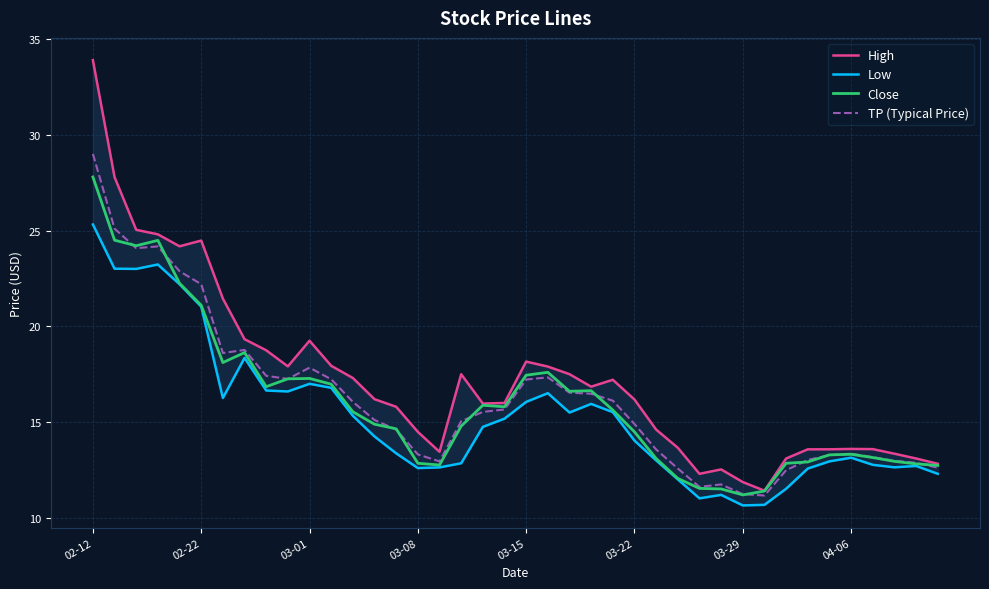

Reading left to right, transcribe all the data shown in this chart.

High: 33.9	27.8	25.0	24.8	24.2	24.5	21.5	19.3	18.8	17.9	19.2	17.9	17.3	16.2	15.8	14.5	13.4	17.5	16.0	16.0	18.2	17.9	17.5	16.9	17.2	16.2	14.6	13.7	12.3	12.5	11.9	11.4	13.1	13.6	13.6	13.6	13.6	13.4	13.1	12.8
Low: 25.3	23.0	23.0	23.2	22.2	21.0	16.3	18.4	16.6	16.6	17.0	16.8	15.3	14.2	13.4	12.6	12.6	12.9	14.8	15.2	16.1	16.5	15.5	15.9	15.5	14.0	13.0	12.0	11.0	11.2	10.6	10.7	11.5	12.6	12.9	13.1	12.8	12.6	12.7	12.3
Close: 27.8	24.5	24.2	24.5	22.2	21.1	18.1	18.6	16.9	17.3	17.3	17.0	15.5	14.9	14.6	12.9	12.8	14.8	15.9	15.8	17.5	17.6	16.6	16.6	15.6	14.5	13.1	12.1	11.5	11.5	11.2	11.4	12.9	12.9	13.3	13.3	13.1	12.9	12.8	12.7
TP (Typical Price): 29.0	25.1	24.1	24.2	22.9	22.2	18.6	18.8	17.4	17.3	17.8	17.2	16.1	15.1	14.6	13.3	12.9	15.0	15.5	15.7	17.2	17.3	16.5	16.5	16.1	14.9	13.6	12.6	11.6	11.7	11.2	11.2	12.5	13.0	13.3	13.4	13.2	13.0	12.9	12.6